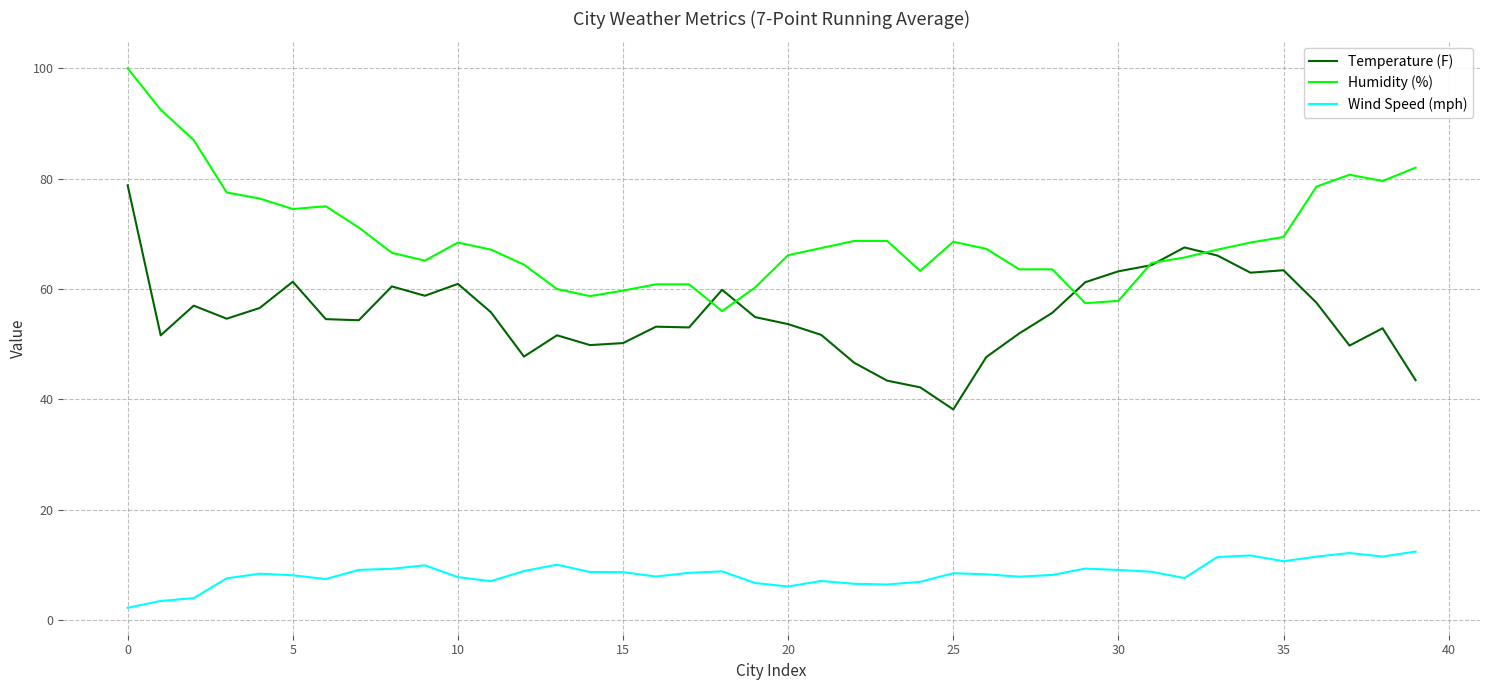

What is the maximum value shown in the chart?

100.0